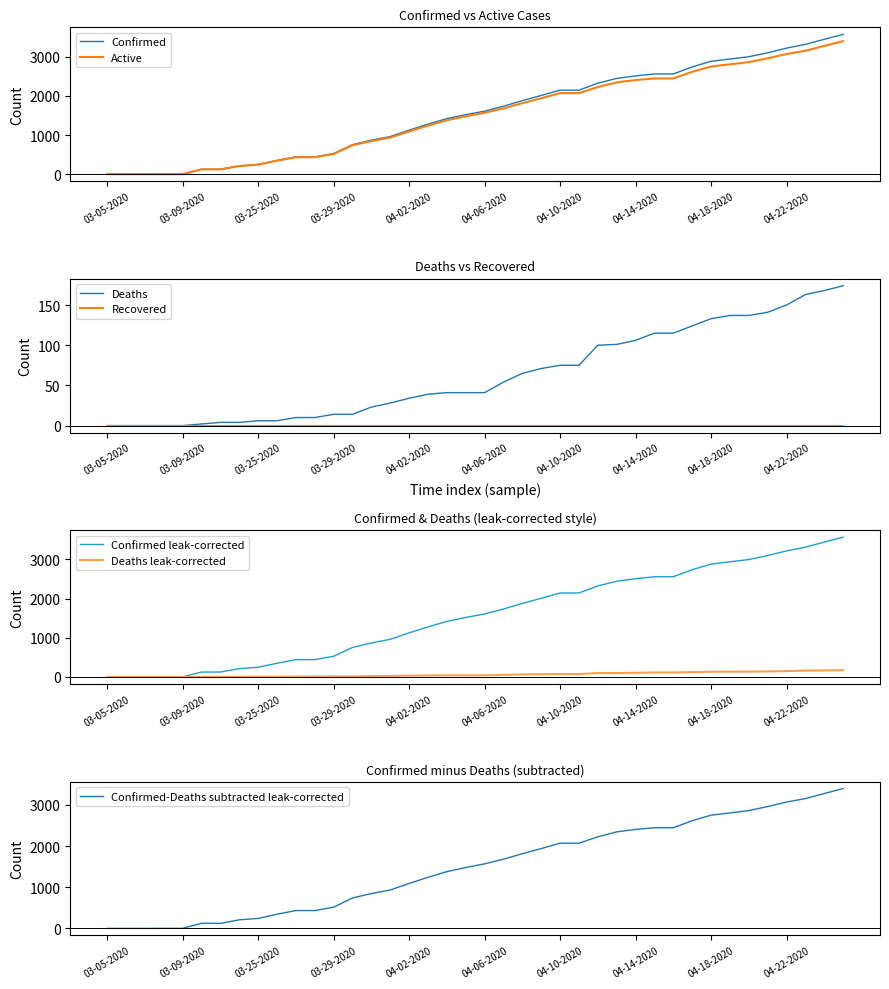

Is it true that Active equals 2444 at 04-16-2020?

True